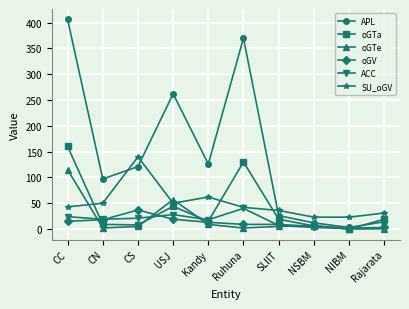

What is the label of the 8th point from the left?

NSBM